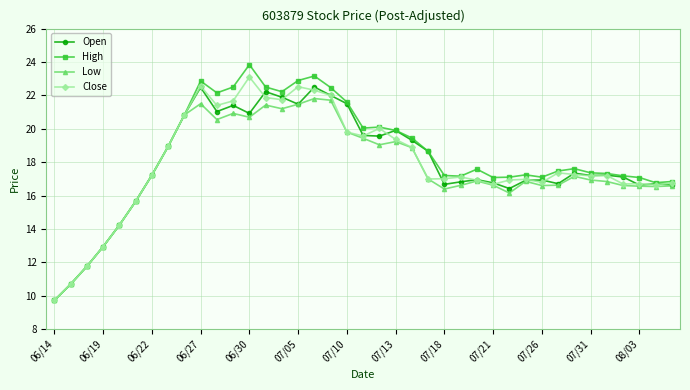

Which series has the widest spread of values?

High